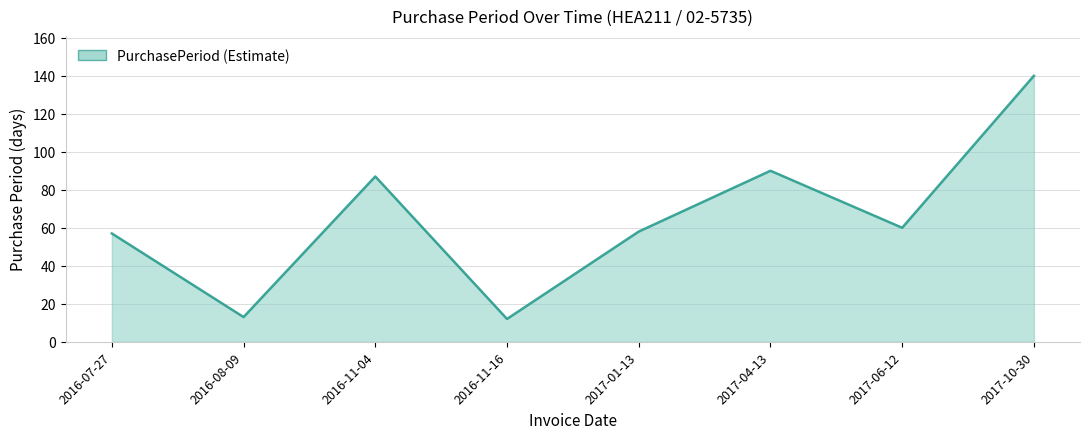

Count the number of data series in this chart.

1